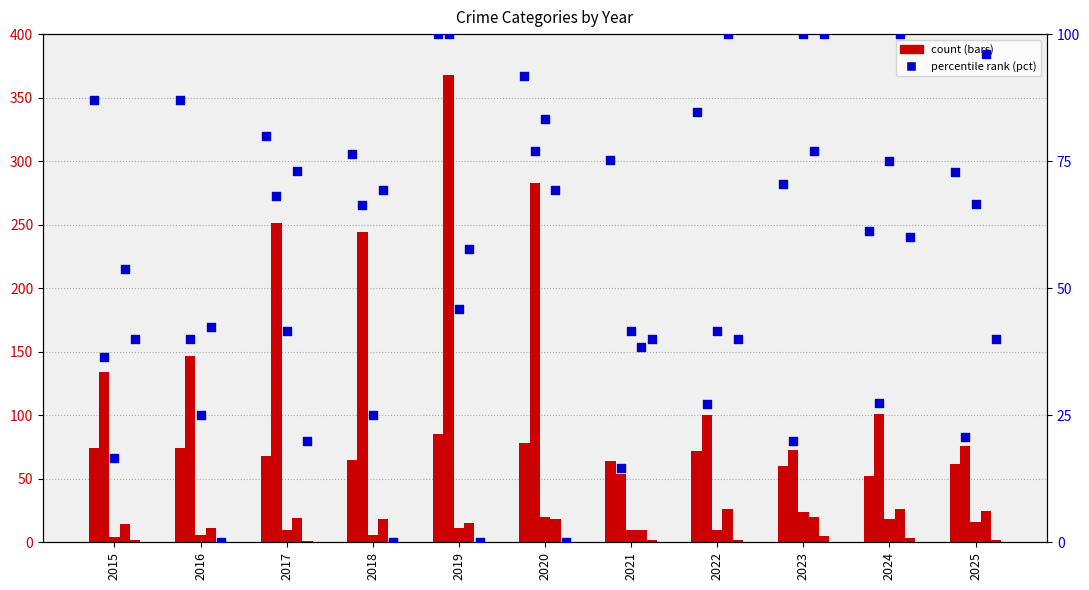

Is the value of Aggravated Battery at 2024 greater than the value of Theft at 2020?

No